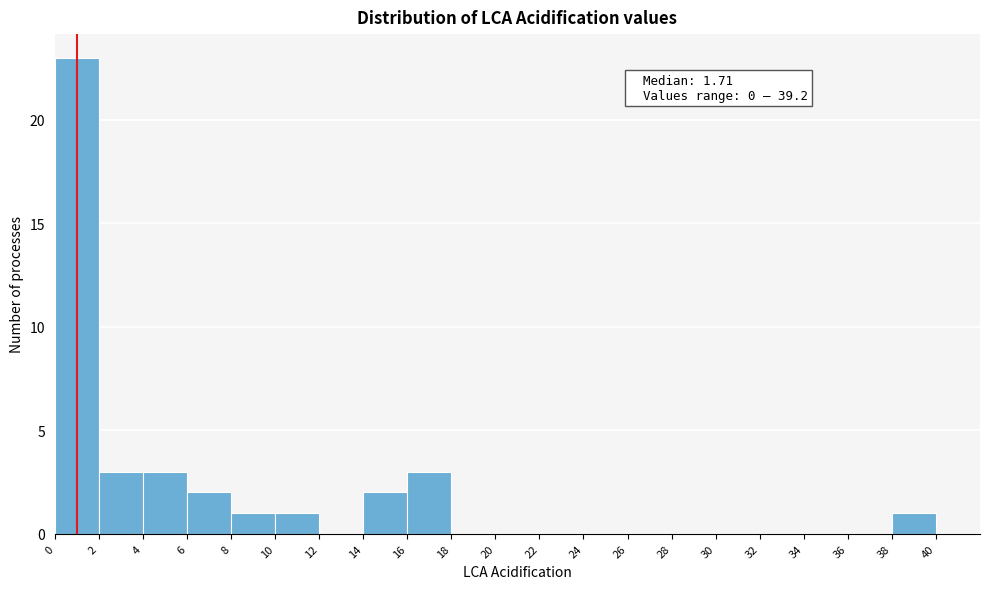

Which range on the x-axis has the tallest bar?

0 to 2